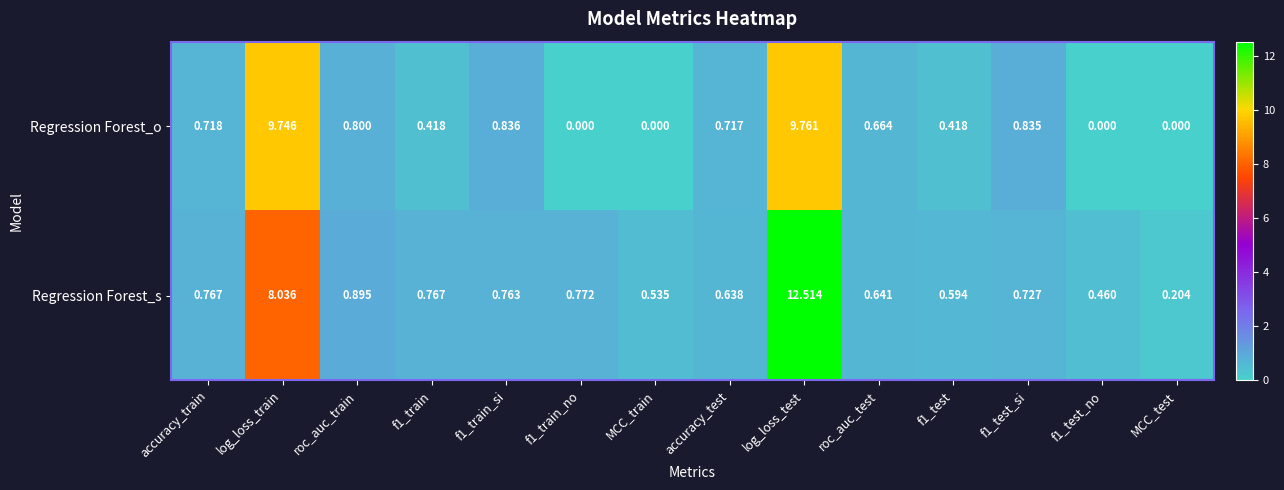

At f1_train_si, list the series in order from largest to smallest.

Regression Forest_o, Regression Forest_s